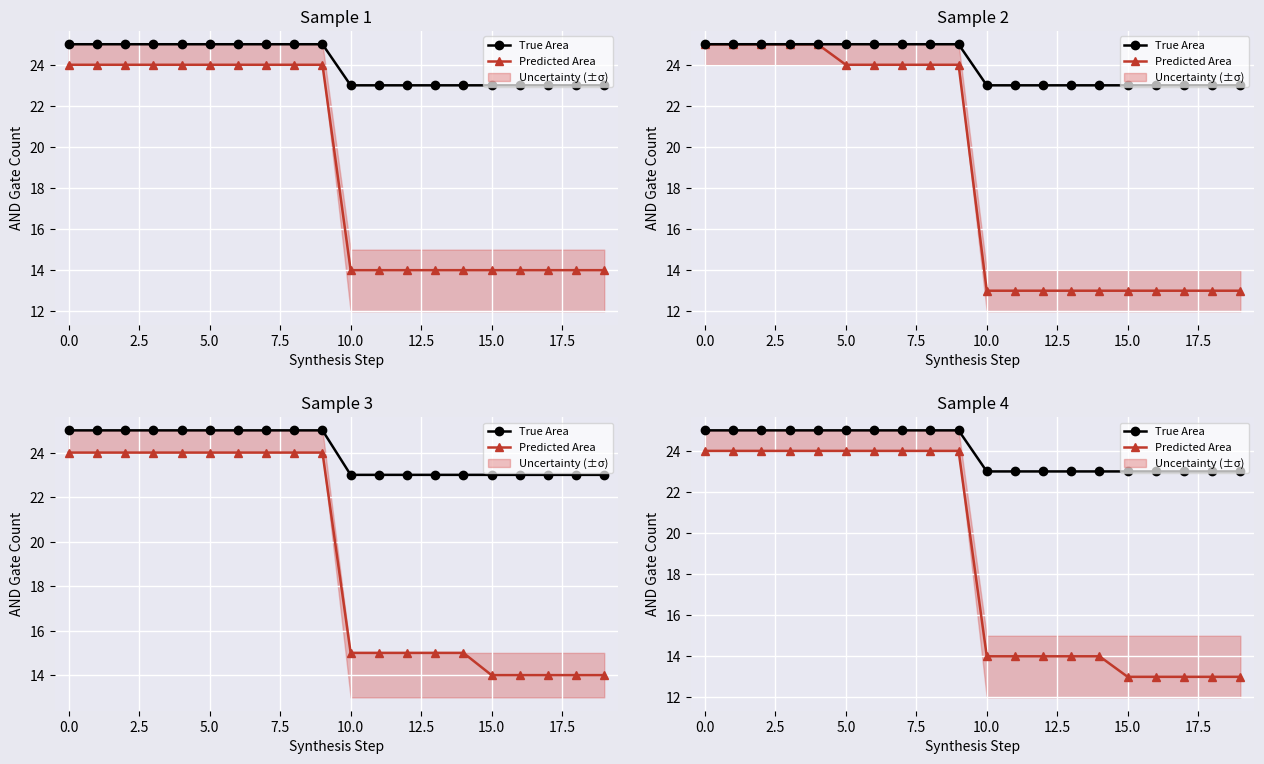

What is the spread (max minus min) of values at 2.5?

1